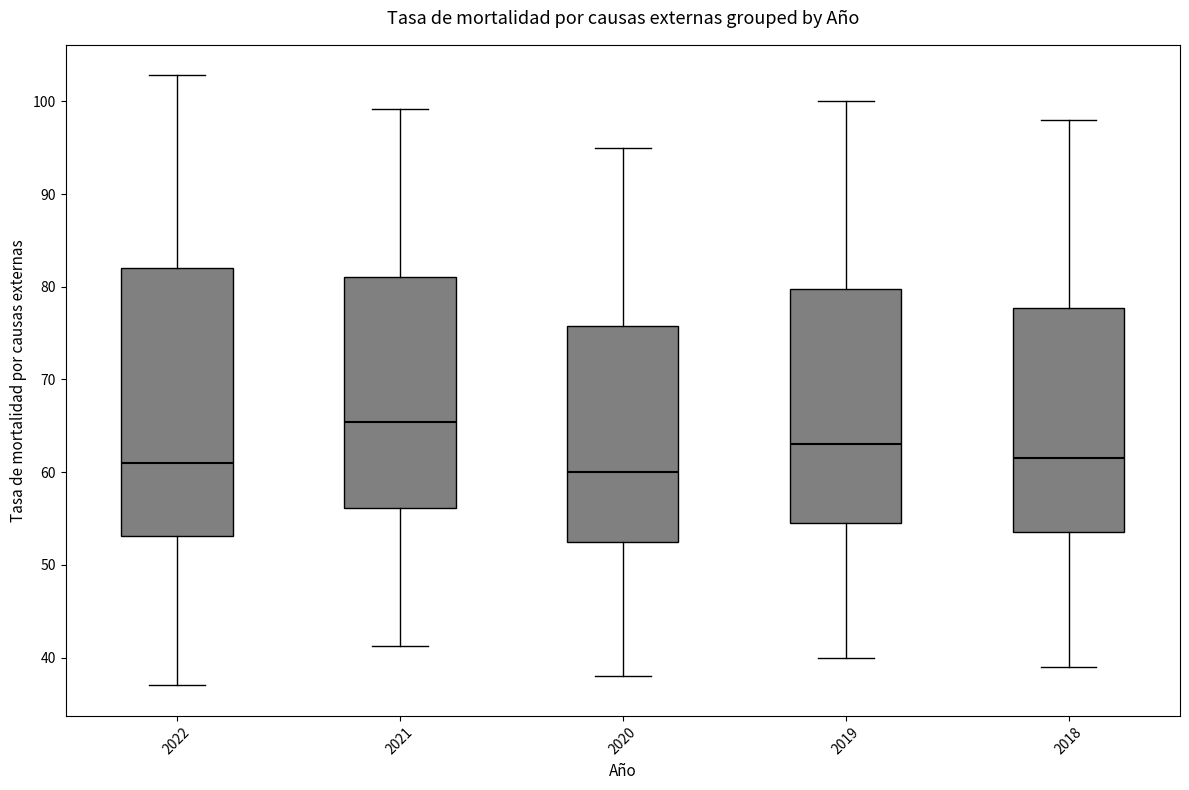

Where does the upper whisker of the box at x = 2019 end on the y-axis? The values are not printed on the chart, so give them approximately, as read against the axis.

100